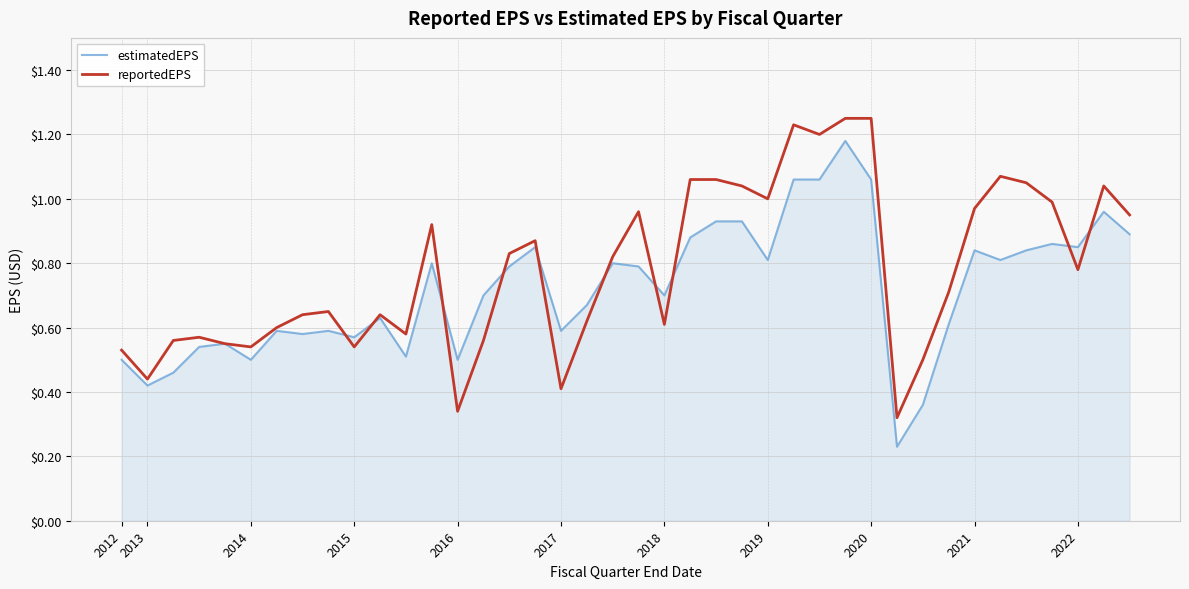

Which series has the largest total across all categories?

reportedEPS